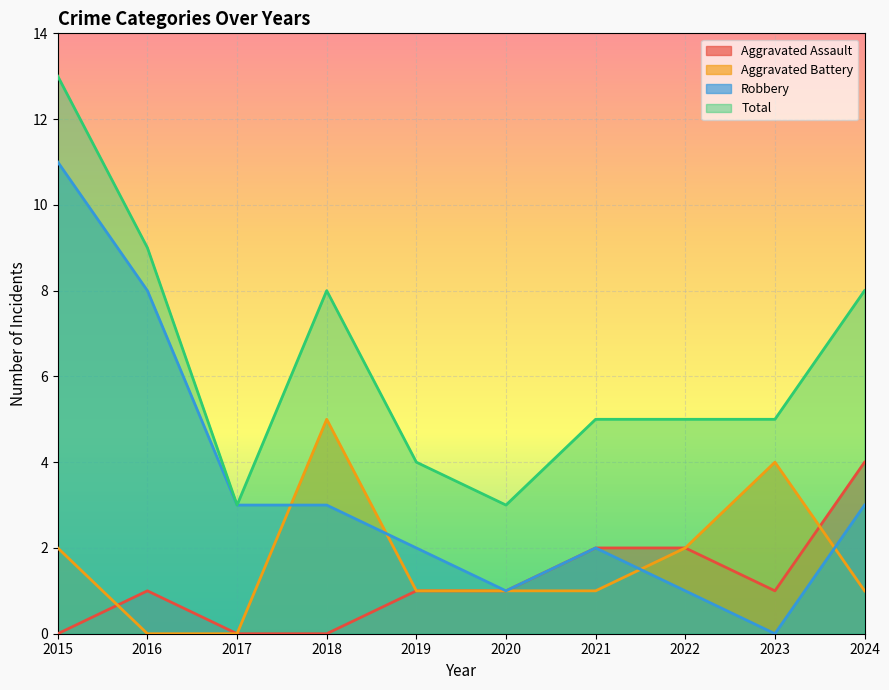

Reading left to right, extract all data points from this chart.

Aggravated Assault: 0	1	0	0	1	1	2	2	1	4
Aggravated Battery: 2	0	0	5	1	1	1	2	4	1
Robbery: 11	8	3	3	2	1	2	1	0	3
Total: 13	9	3	8	4	3	5	5	5	8